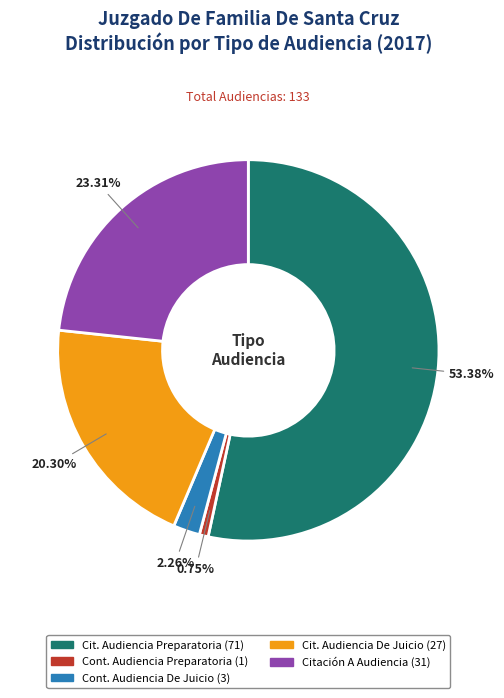

Does any single category account for the majority?

Yes